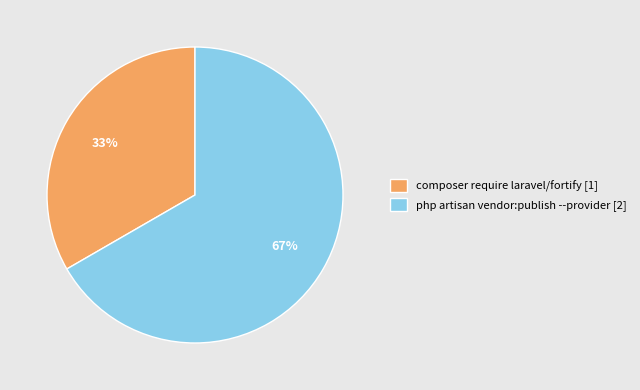

Combined, do composer require laravel/fortify and php artisan vendor:publish --provider account for over 50%?

Yes